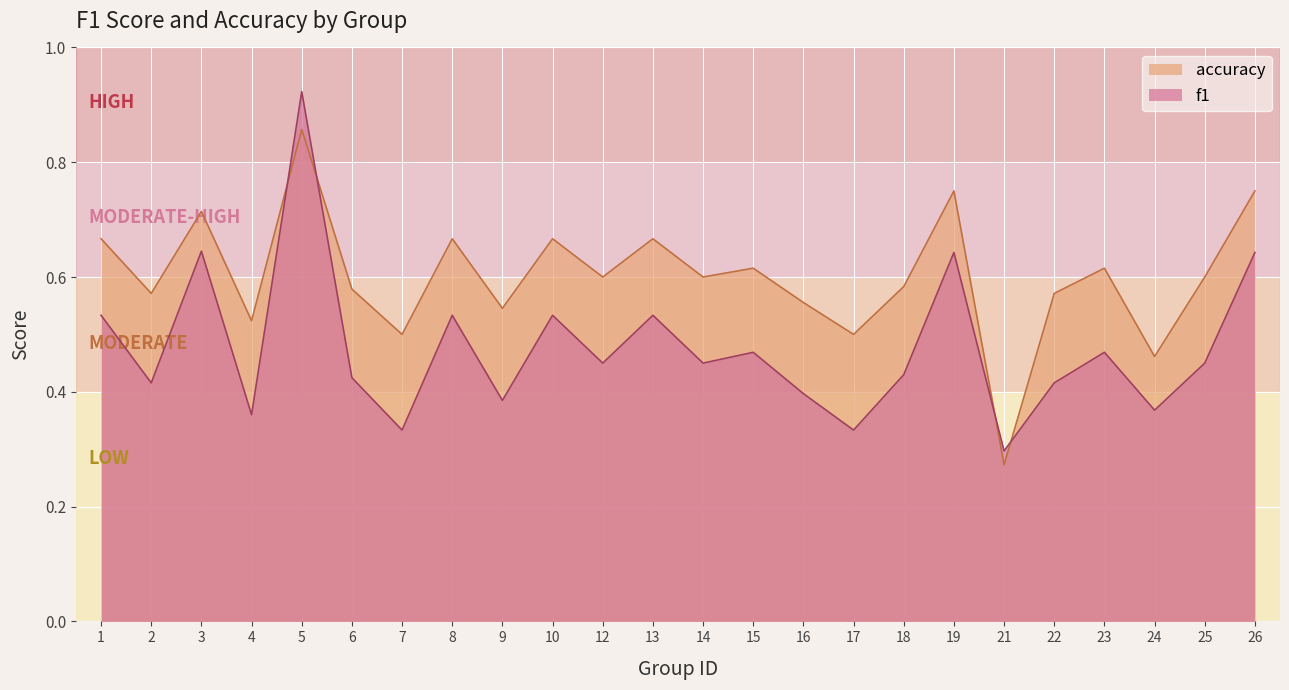

Which series has the largest range (max minus min)?

f1